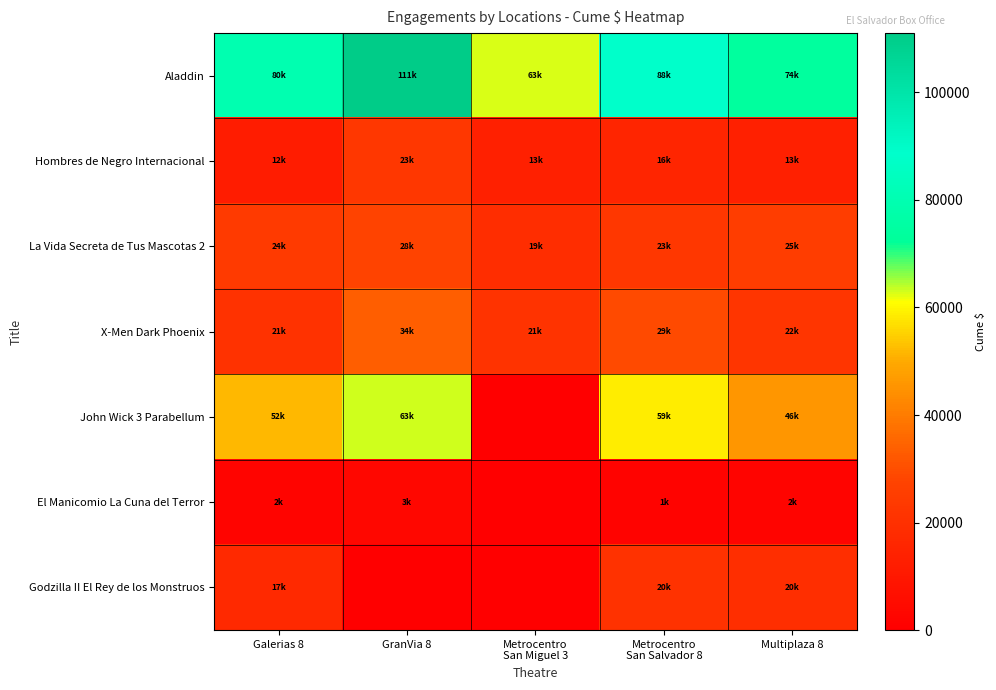

How many data points does each series have?

5